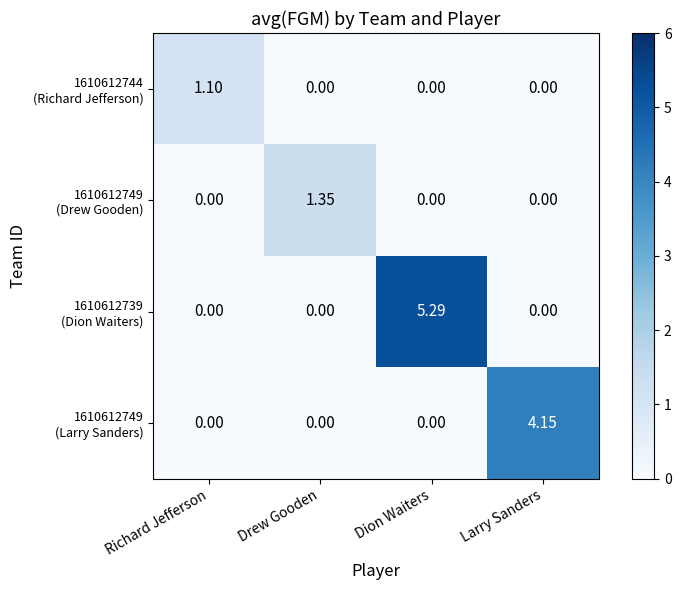

Which category has the highest value across all series?

Dion Waiters